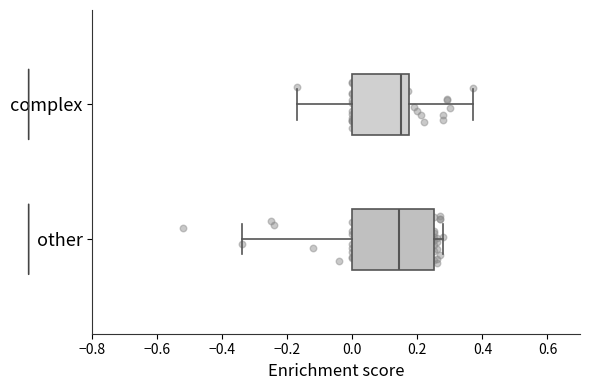

Where does the median line of the box for other sit on the x-axis? The values are not printed on the chart, so give them approximately, as read against the axis.

0.14